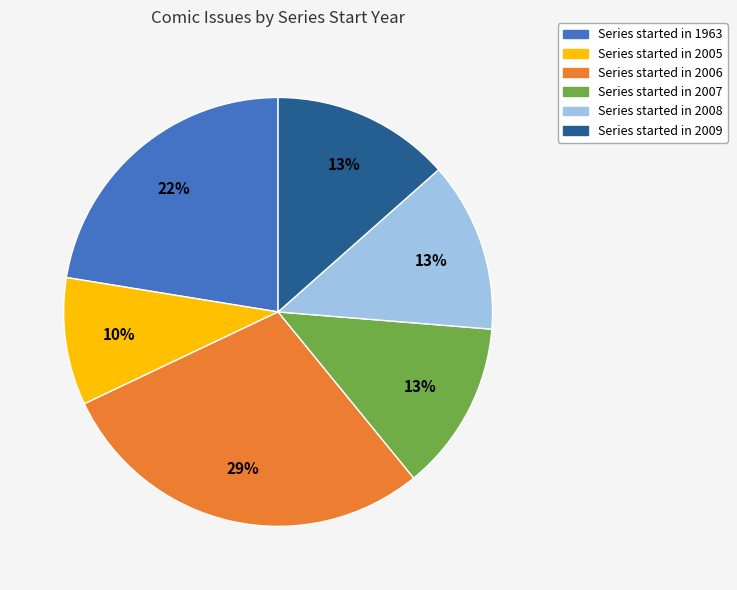

Is there a majority slice in this chart?

No